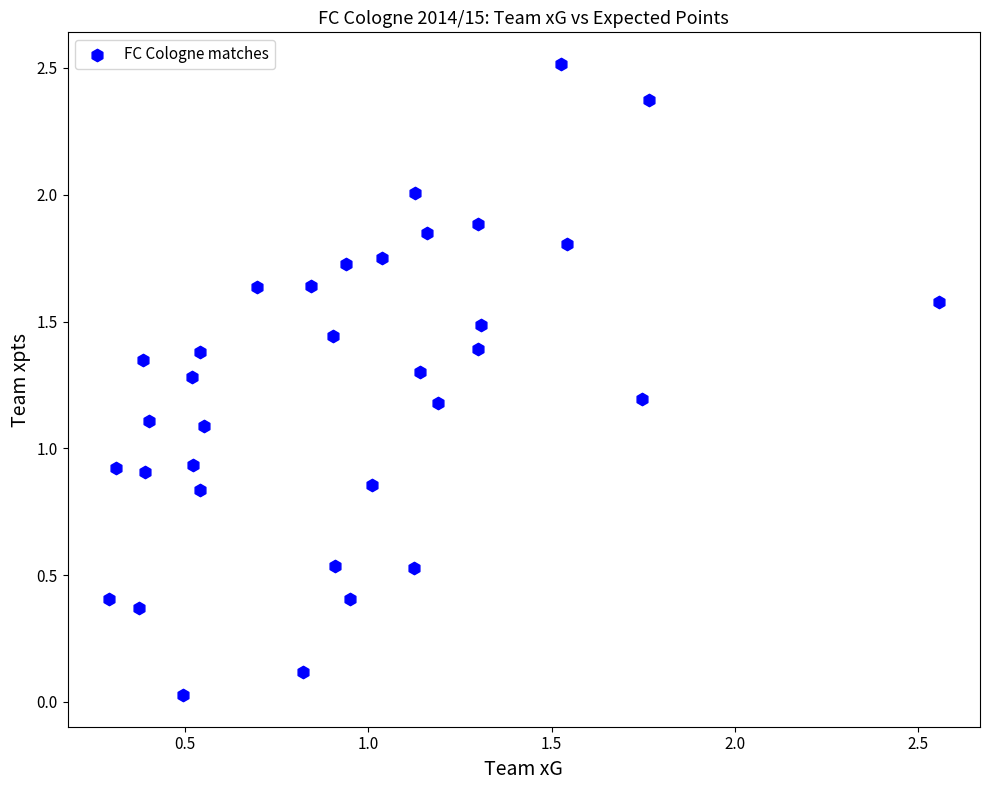

What is the range of Y values (max minus min)?

2.5